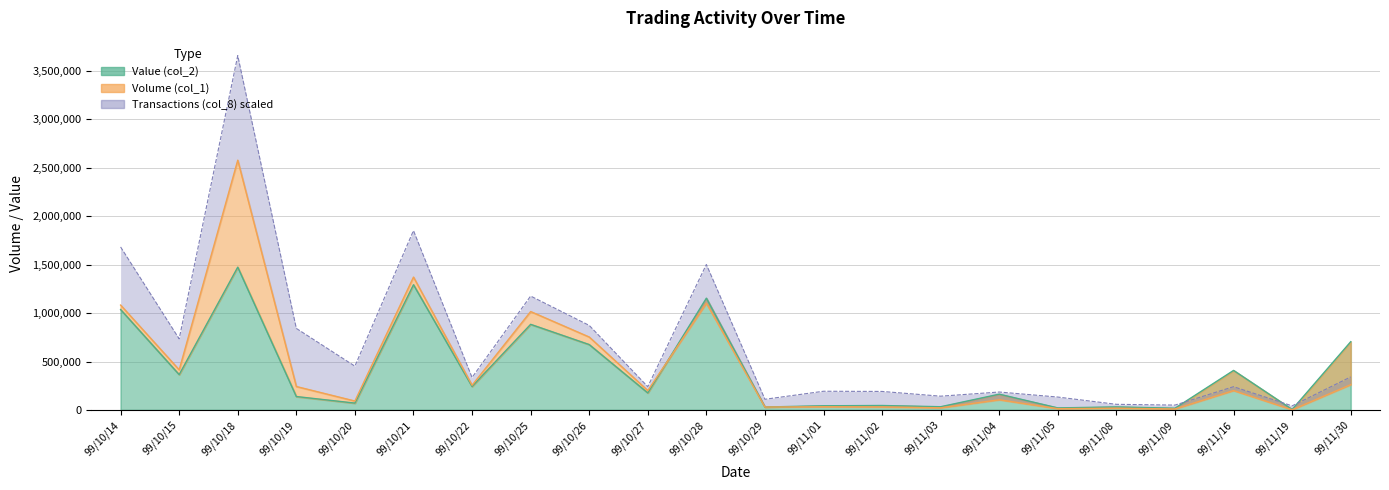

True or false: Value (col_2) has more than 0 interior local peaks.

True